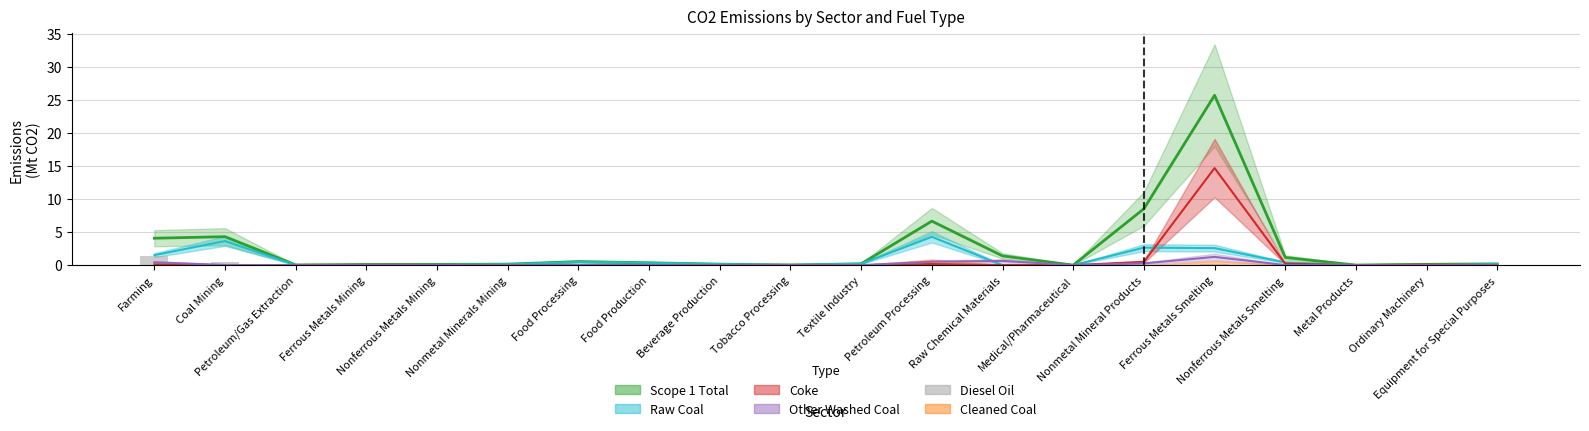

The chart shows a value of 0.0 at Nonmetal Mineral Products. True or false?

True